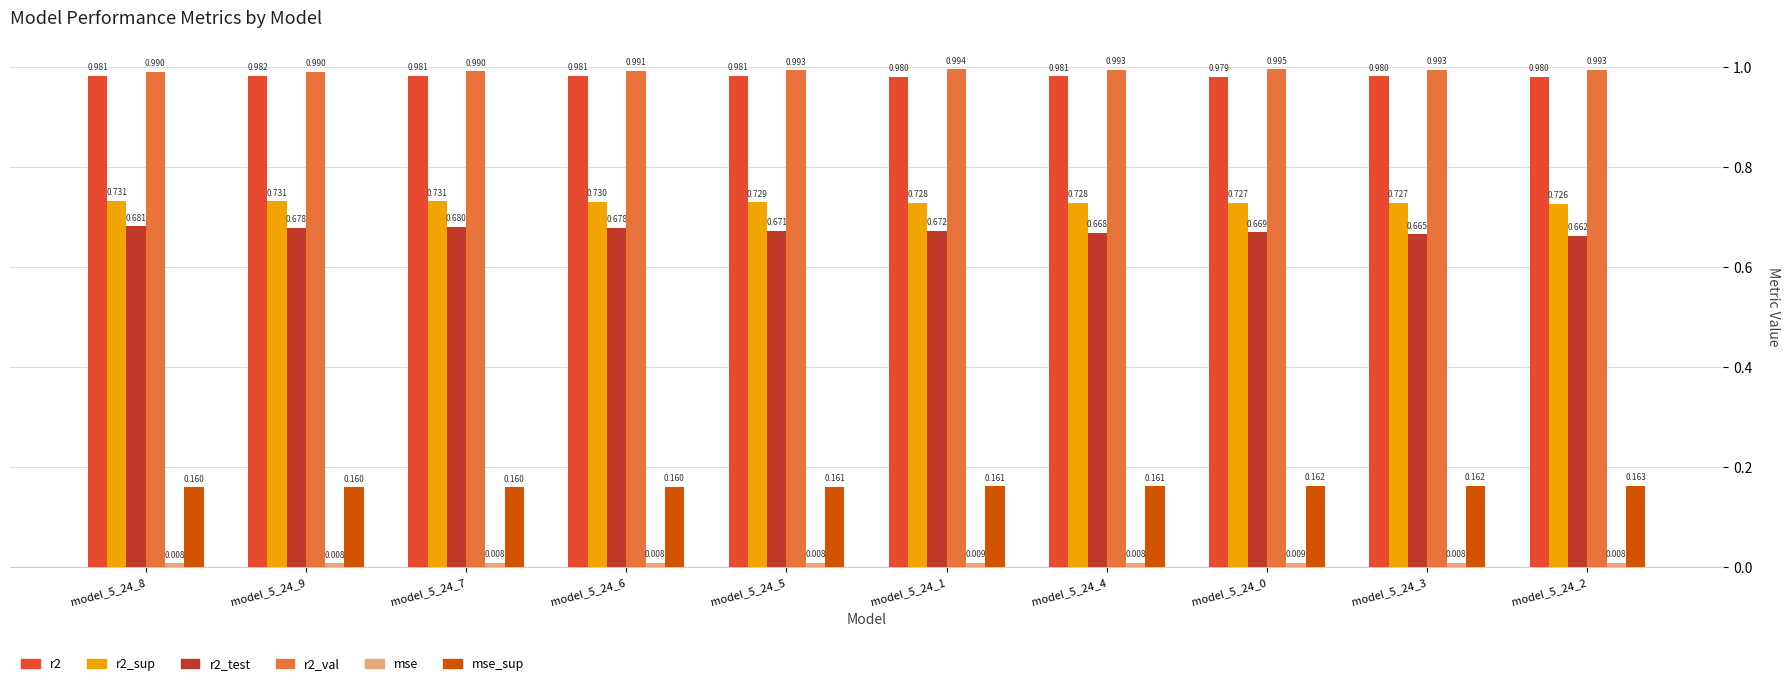

What is the spread (max minus min) of values at model_5_24_5?

1.0